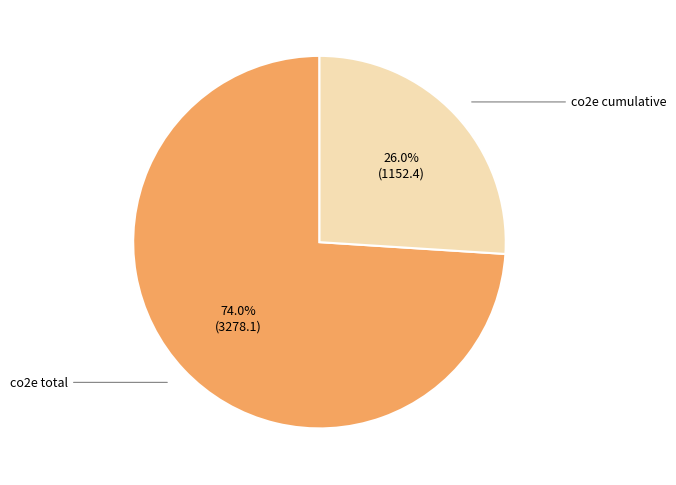

Which has a higher value, co2e cumulative or co2e total?

co2e total